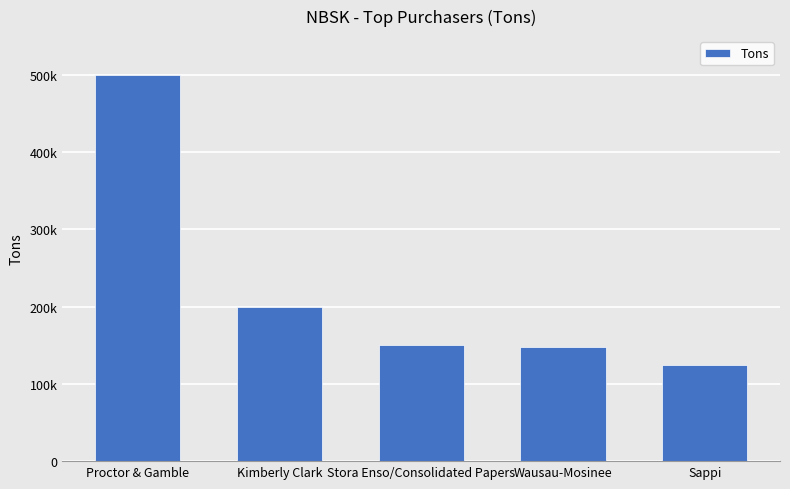

What is the label of the 1st bar from the right?

Sappi